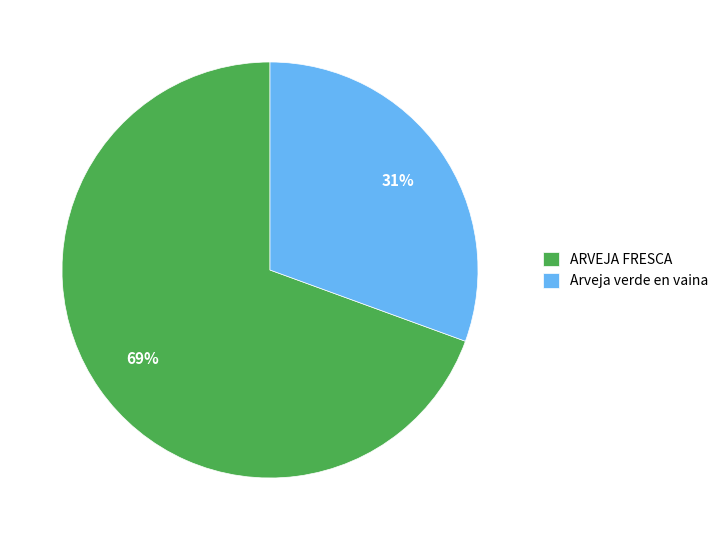

Rank the categories by value from lowest to highest.

Arveja verde en vaina, ARVEJA FRESCA